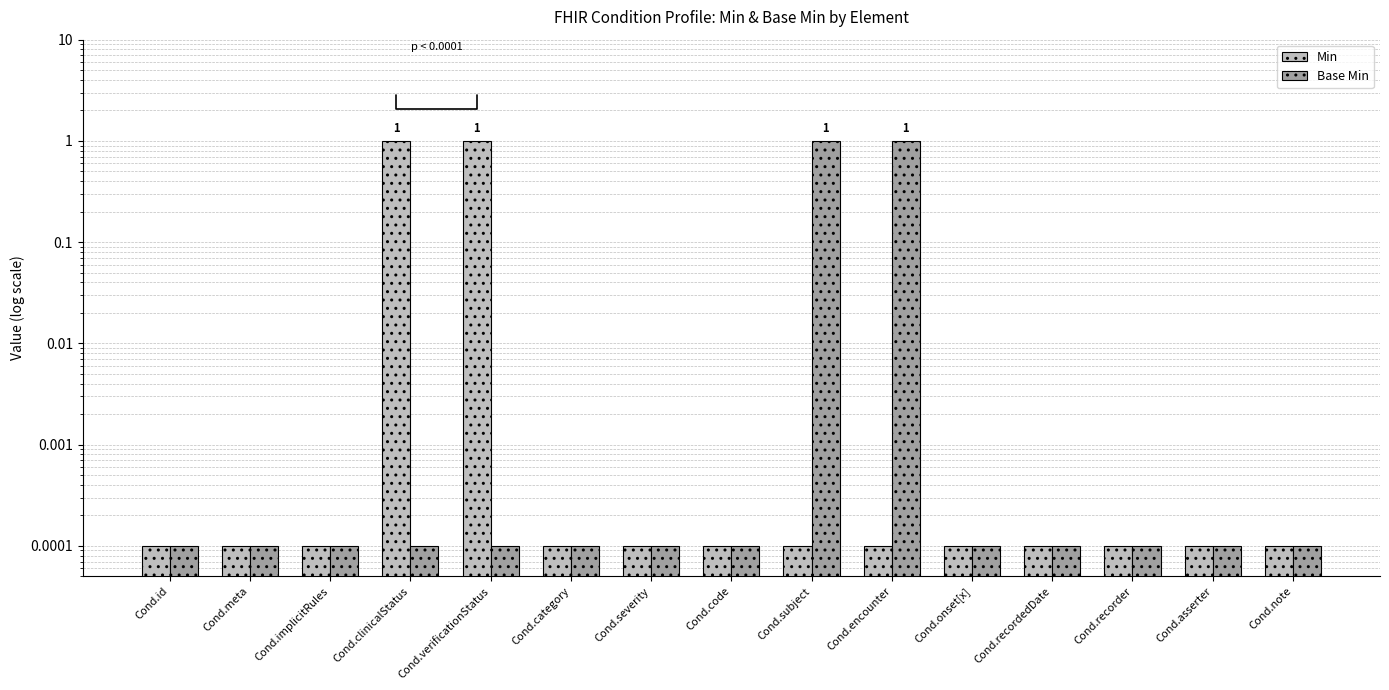

Reading right to left, transcribe all the data shown in this chart.

Min: Cond.note=0.0	Cond.asserter=0.0	Cond.recorder=0.0	Cond.recordedDate=0.0	Cond.onset[x]=0.0	Cond.encounter=0.0	Cond.subject=0.0	Cond.code=0.0	Cond.severity=0.0	Cond.category=0.0	Cond.verificationStatus=1.0	Cond.clinicalStatus=1.0	Cond.implicitRules=0.0	Cond.meta=0.0	Cond.id=0.0
Base Min: Cond.note=0.0	Cond.asserter=0.0	Cond.recorder=0.0	Cond.recordedDate=0.0	Cond.onset[x]=0.0	Cond.encounter=1.0	Cond.subject=1.0	Cond.code=0.0	Cond.severity=0.0	Cond.category=0.0	Cond.verificationStatus=0.0	Cond.clinicalStatus=0.0	Cond.implicitRules=0.0	Cond.meta=0.0	Cond.id=0.0